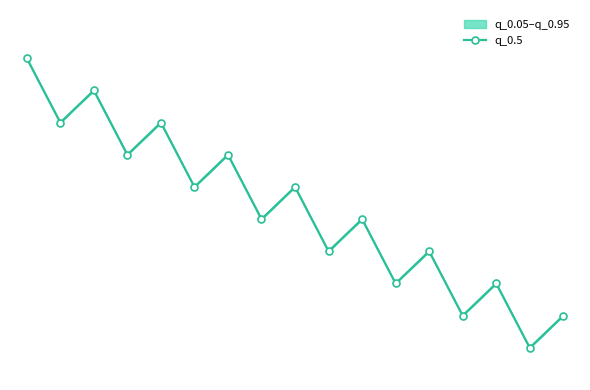

True or false: the data shows 0.4 at 9.

True